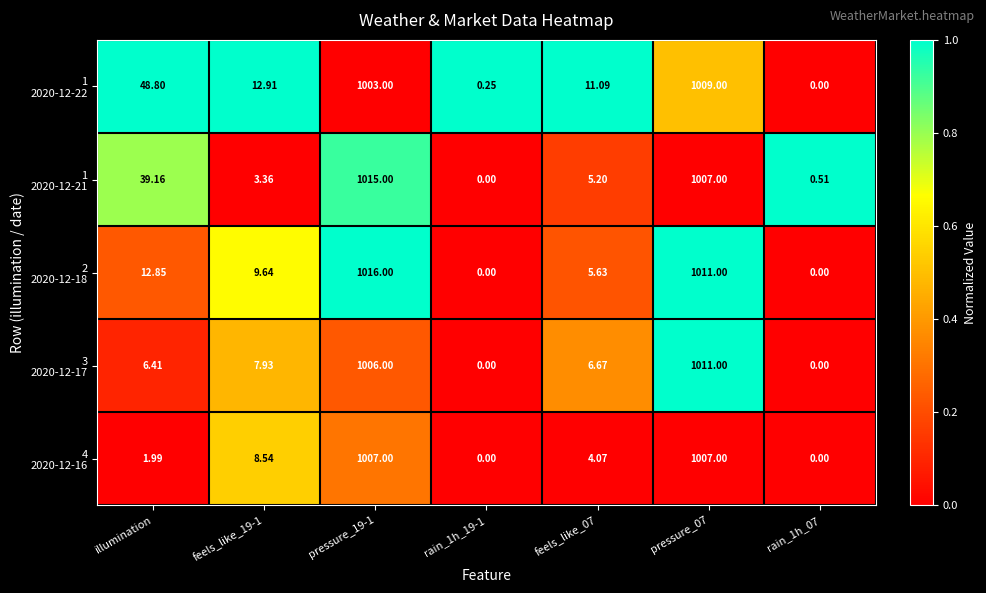

How many distinct data groups are displayed?

5